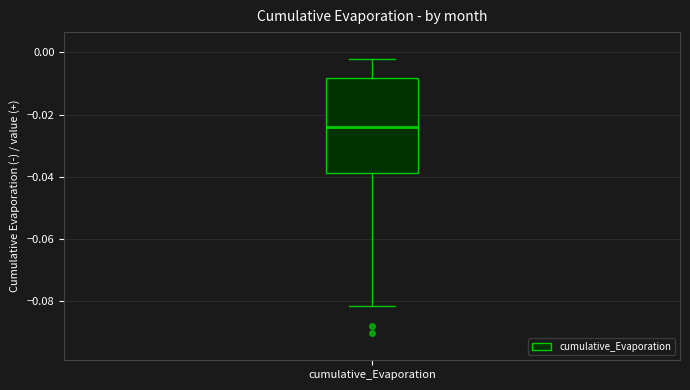

Read this box plot against the y-axis: the position of the median line, the range covered by the box, and the ends of both whiskers. The values are not printed on the chart, so give them approximately, as read against the axis.

median -0.024, box -0.038 to -0.008, whiskers -0.082 to -0.002